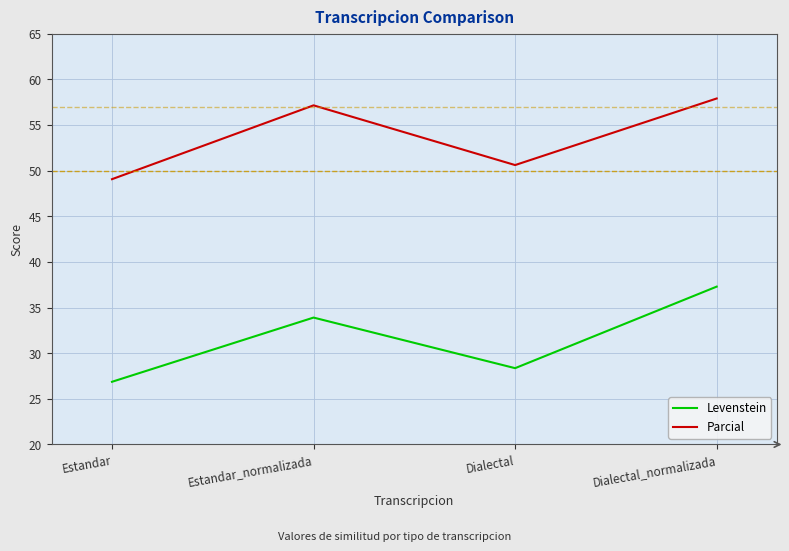

Reading right to left, what are all the values shown in this chart?

Levenstein: 37.3	28.4	33.9	26.9
Parcial: 57.9	50.6	57.1	49.1